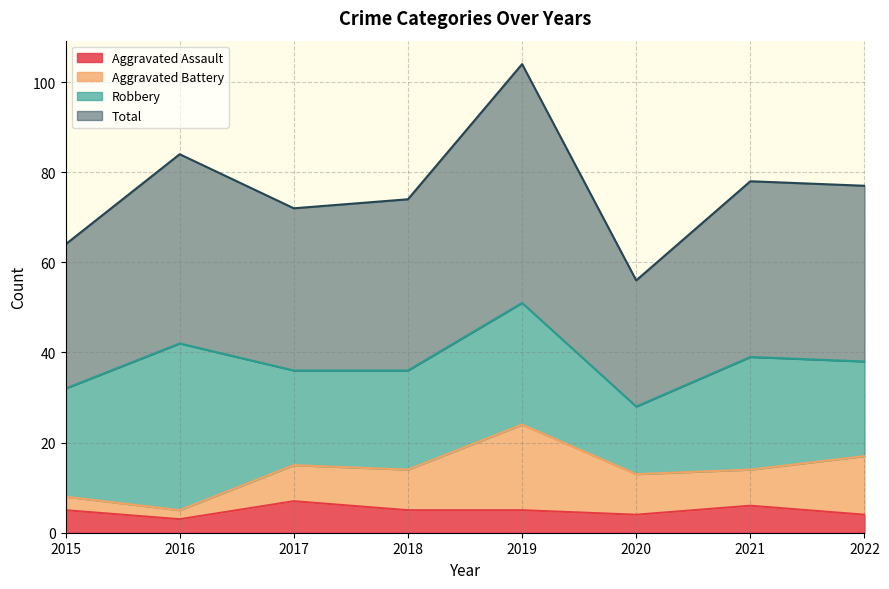

Which label corresponds to the smallest value in the chart?

2016